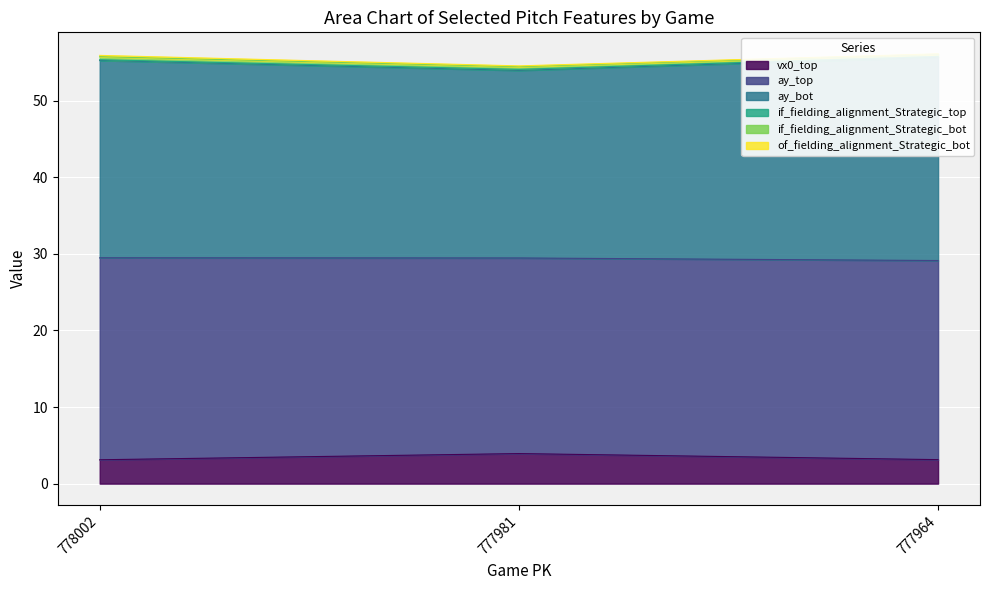

Which category has the highest value across all series?

777964